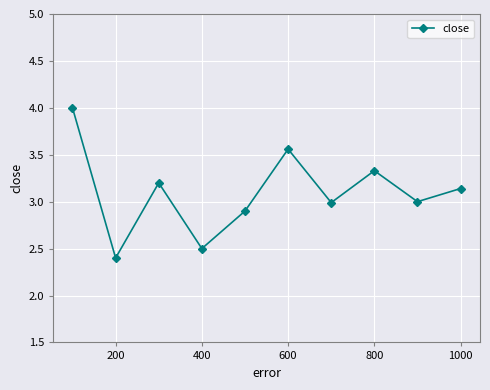

Count the number of categories in the chart.

10